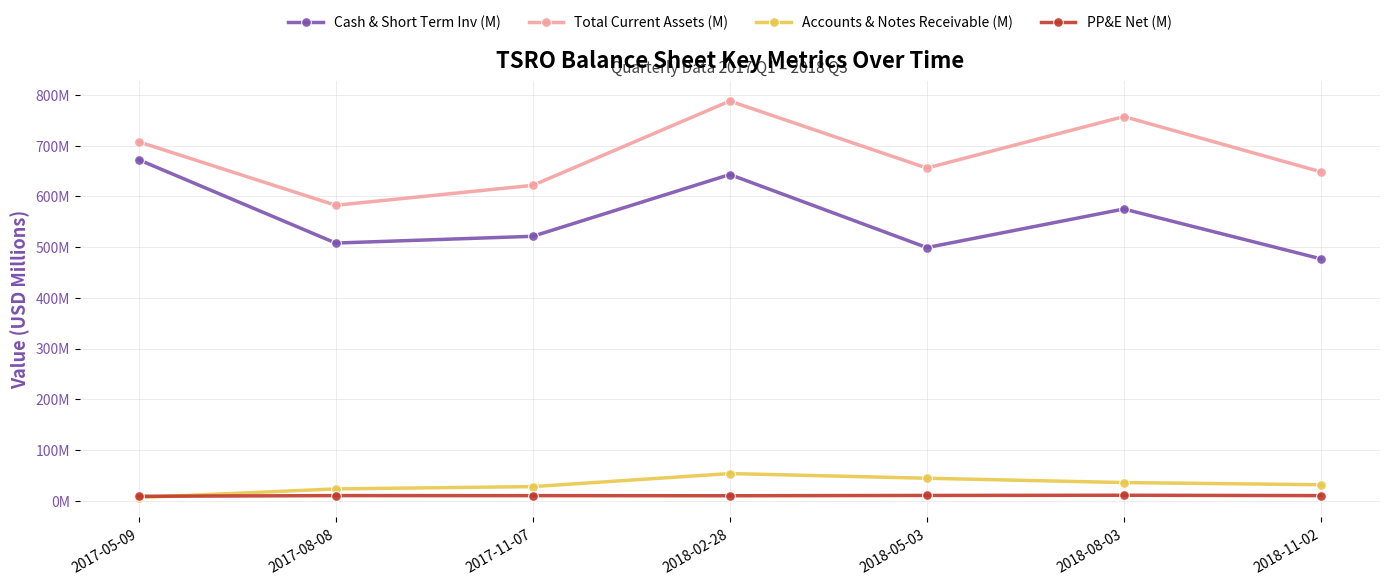

At how many categories does at least one series exceed 487?

7